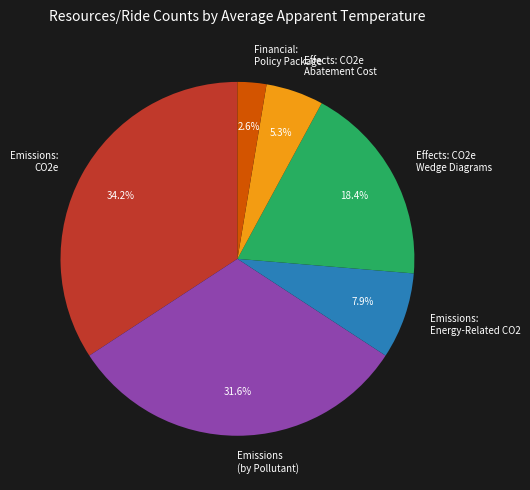

To the nearest percent, what portion does Emissions: CO2e represent?

34%